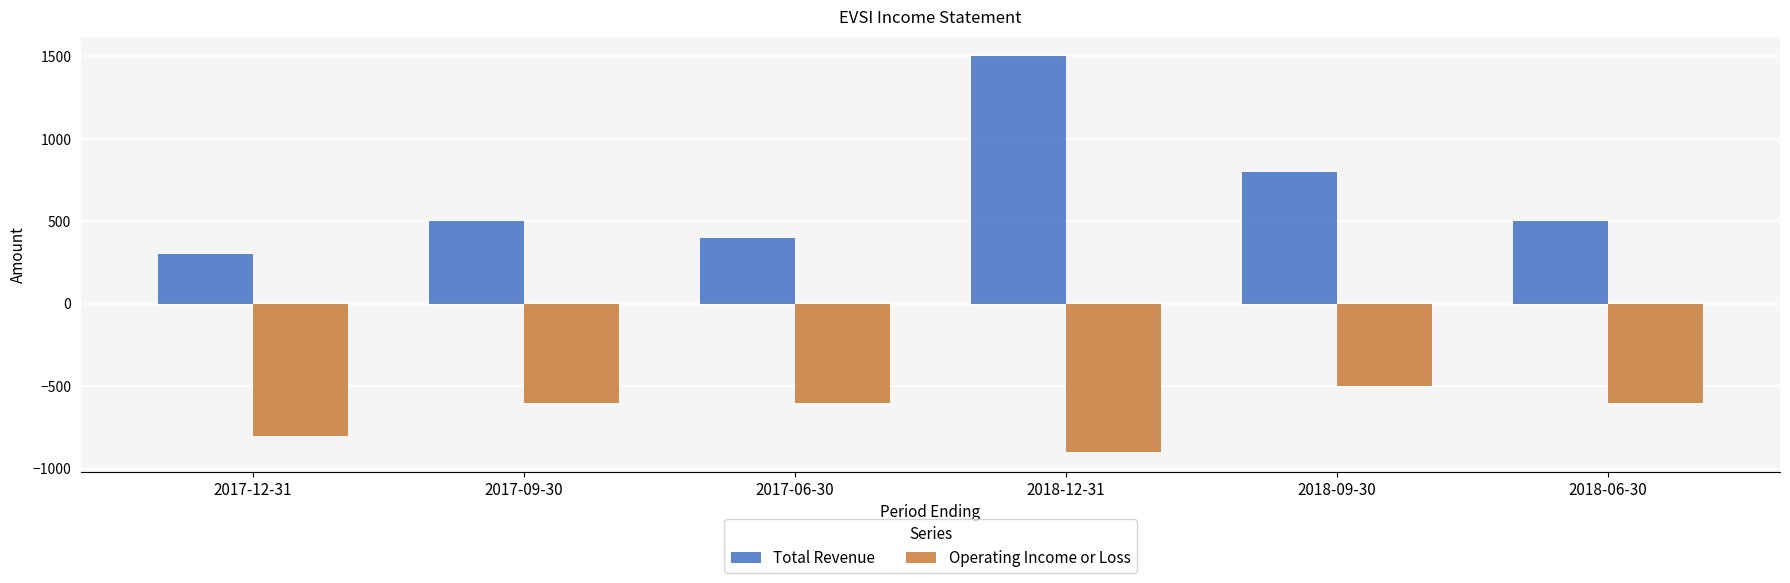

What are all the series names shown in the legend?

Total Revenue, Operating Income or Loss